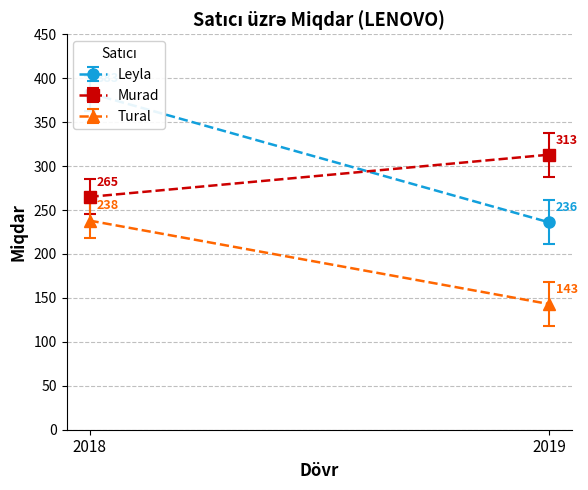

What are all the series names shown in the legend?

Leyla, Murad, Tural